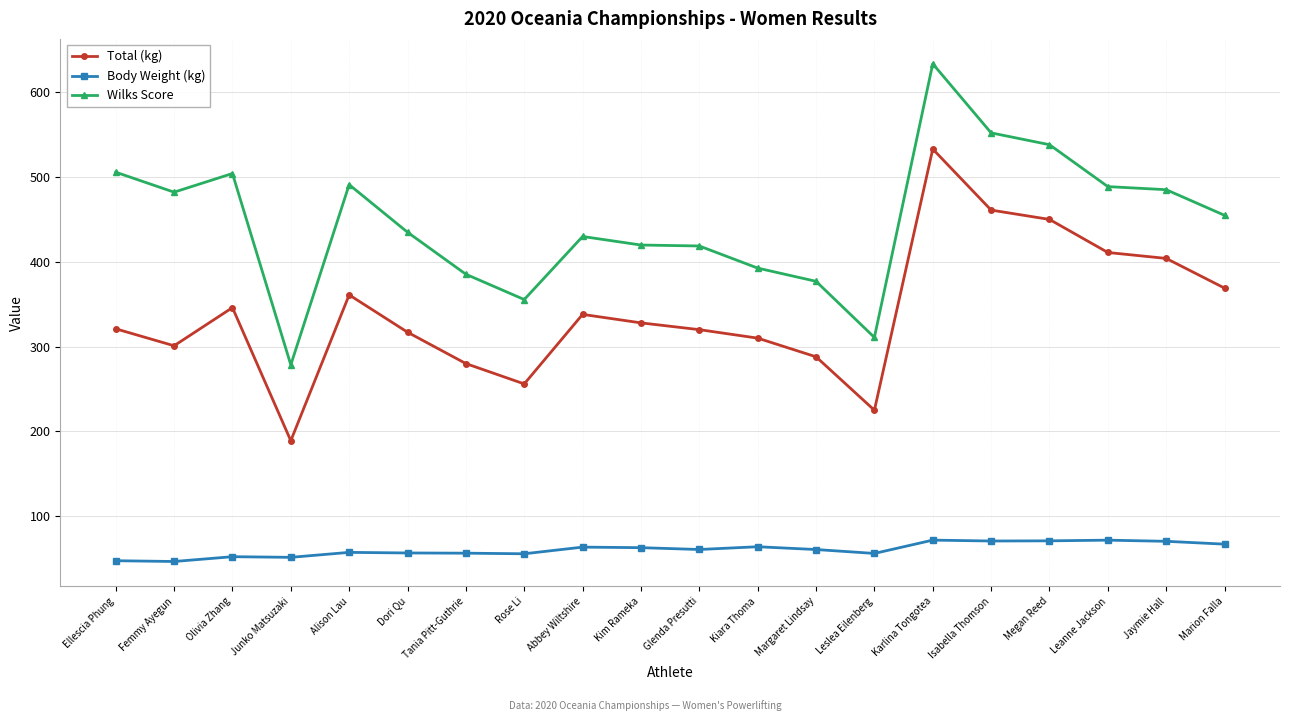

What is the label of the 3rd point from the left?

Olivia Zhang